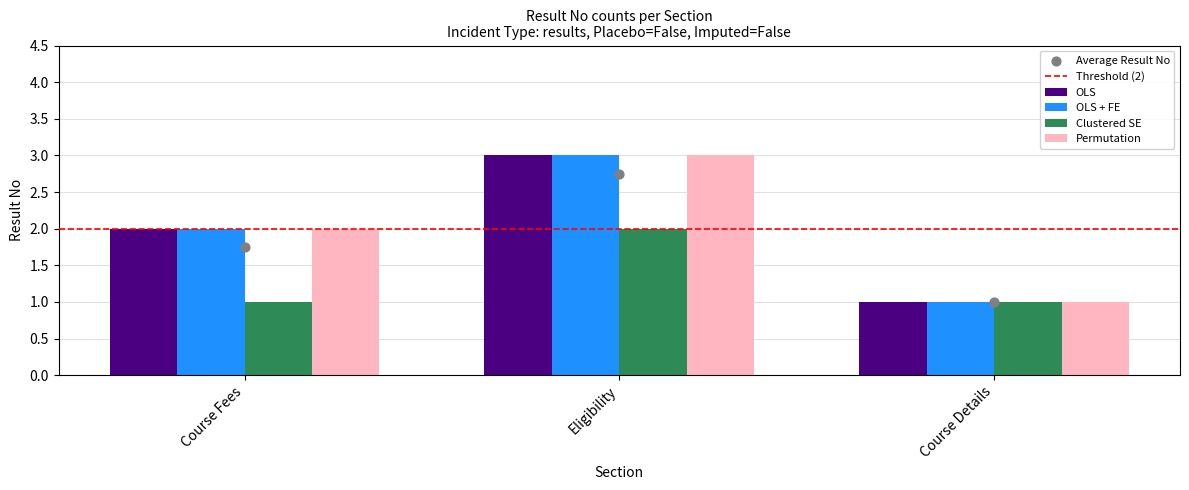

Which series reaches the maximum Y coordinate?

OLS